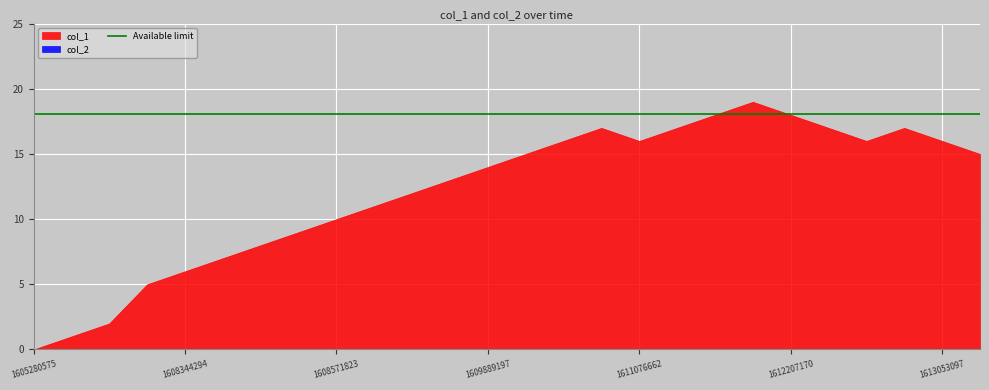

What is the total value across all series at 1608665799?

11